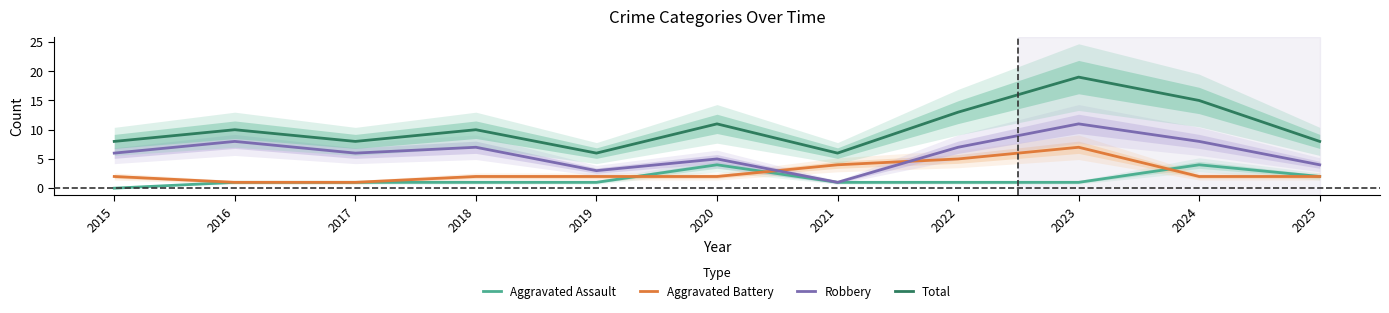

What is the sum of the Total values at 2020 and 2018?

21